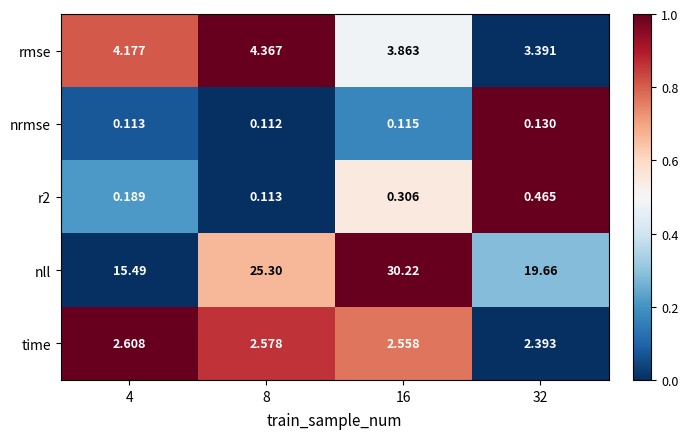

Is the value of r2 at 8 greater than the value of rmse at 4?

No